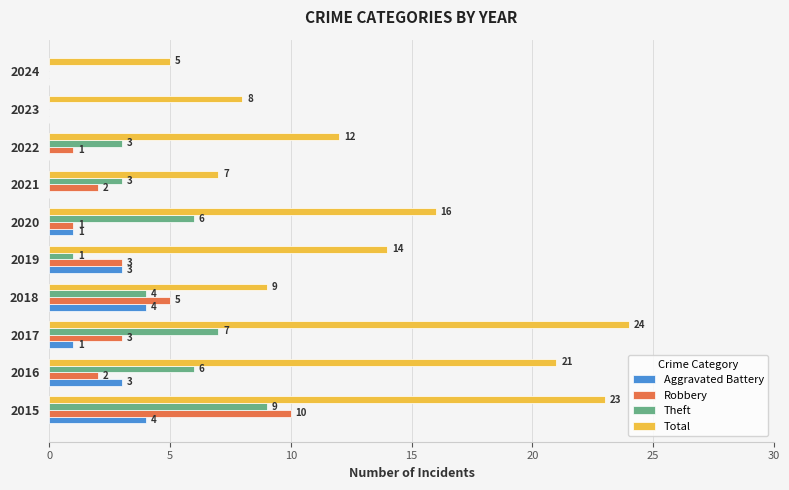

What is the highest value of the Robbery series?

10